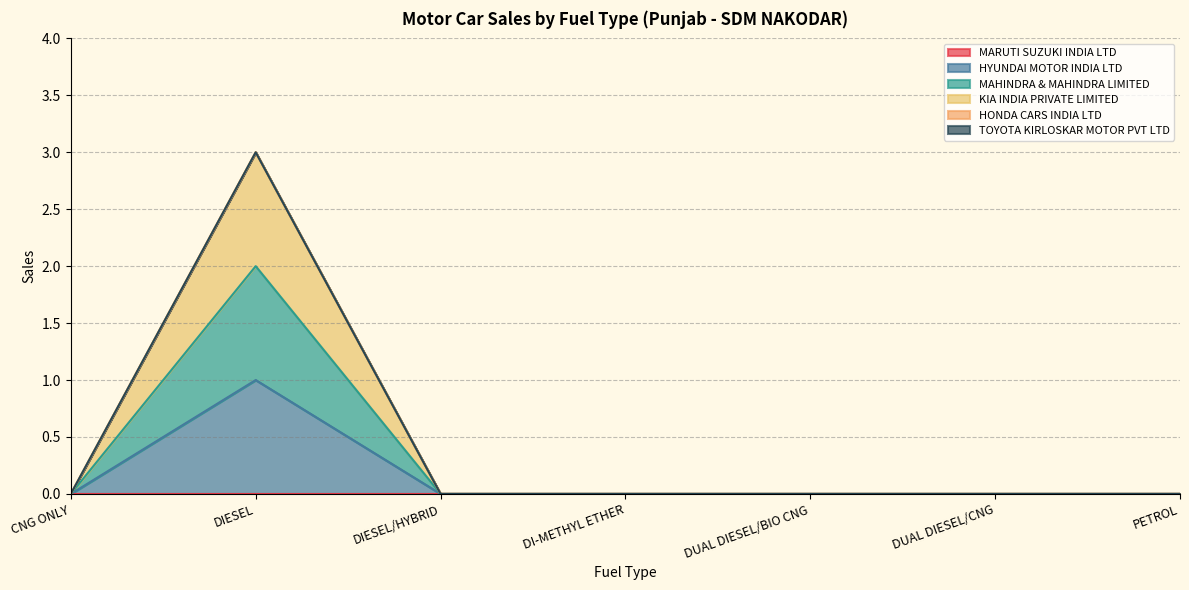

True or false: MAHINDRA & MAHINDRA LIMITED and KIA INDIA PRIVATE LIMITED intersect in this chart.

False